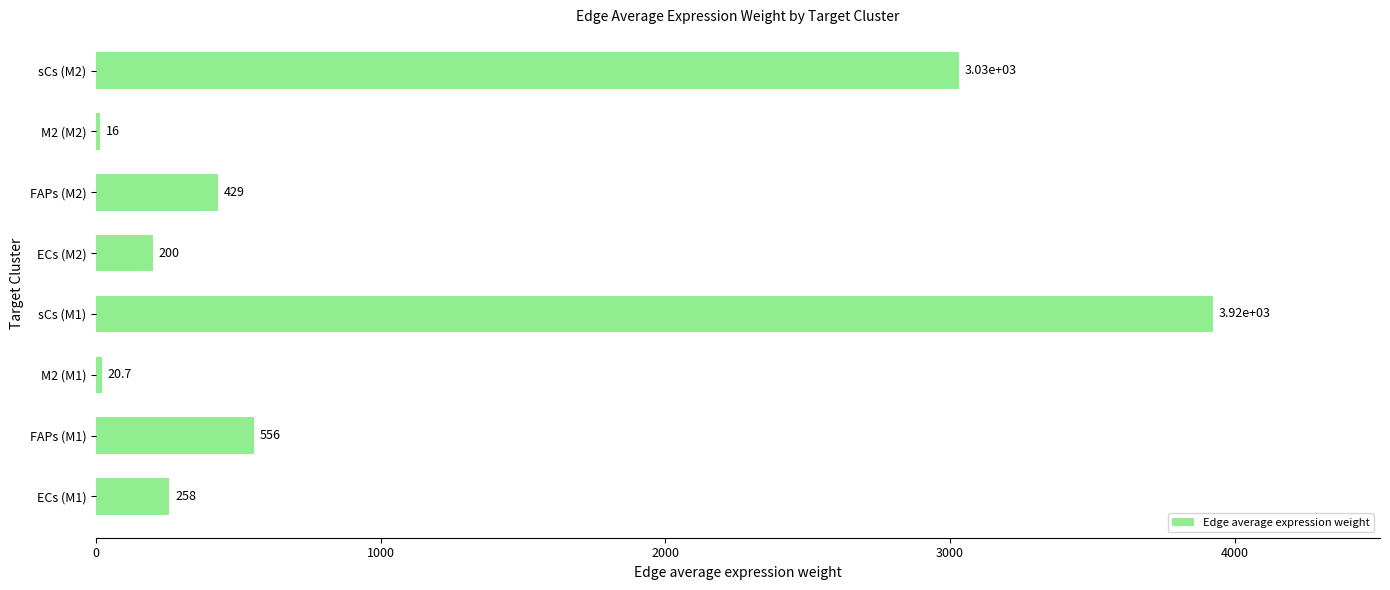

What value does the data have at sCs (M2)?

3030.2